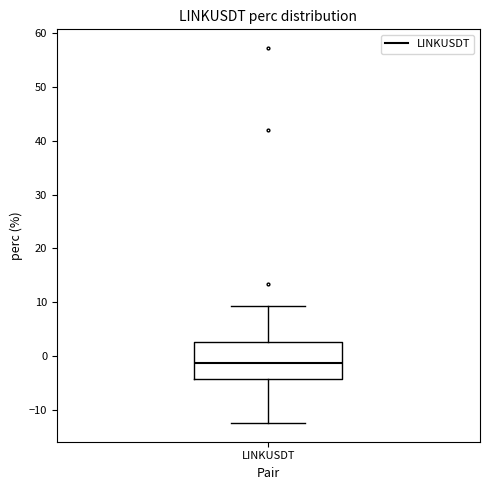

Read this box plot against the y-axis: the position of the median line, the range covered by the box, and the ends of both whiskers. The values are not printed on the chart, so give them approximately, as read against the axis.

median -1, box -4 to 3, whiskers -12 to 9